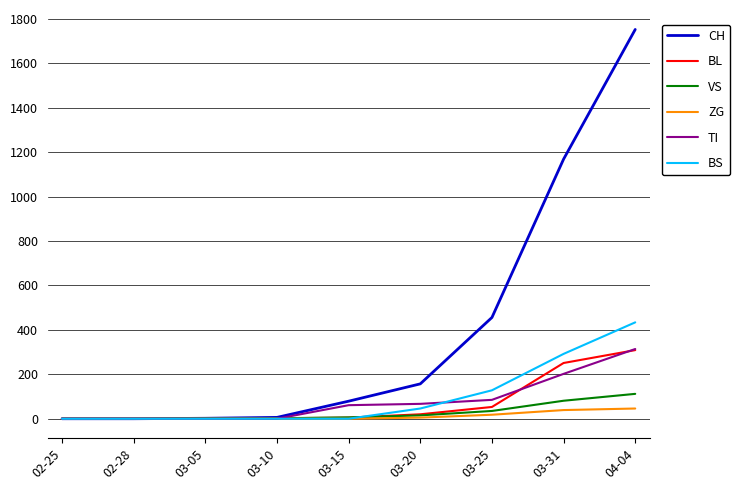

At which category does the chart reach its peak across all series?

04-04